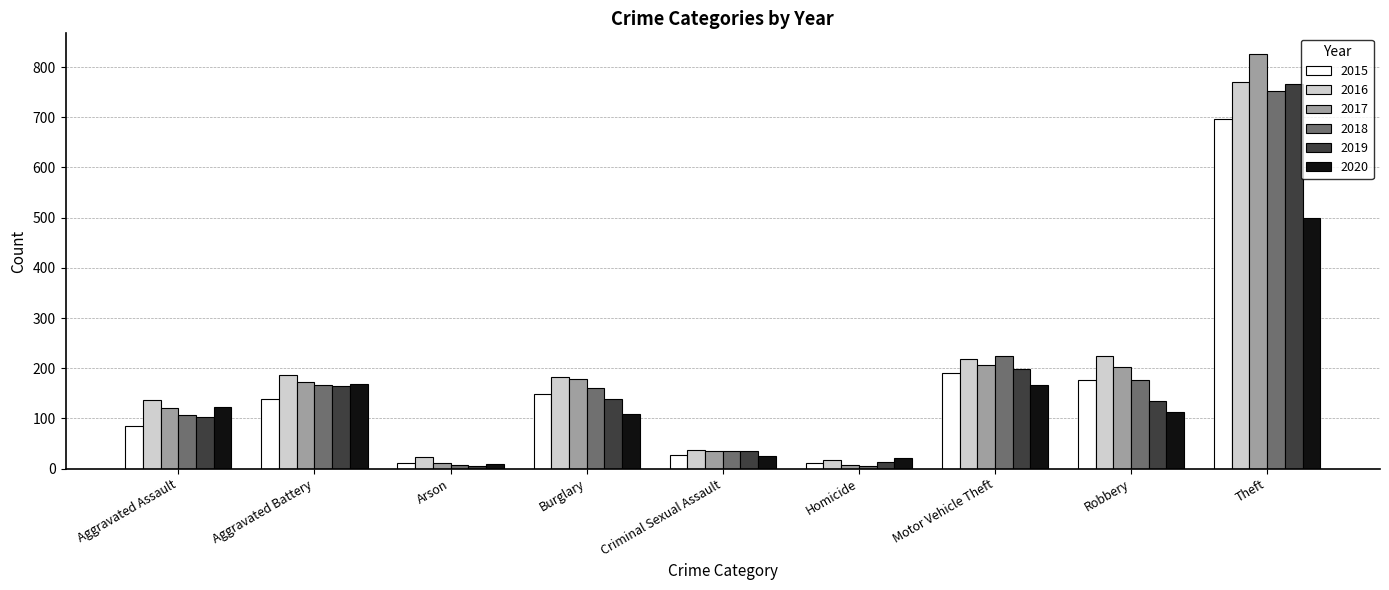

What position from the right is Theft?

1